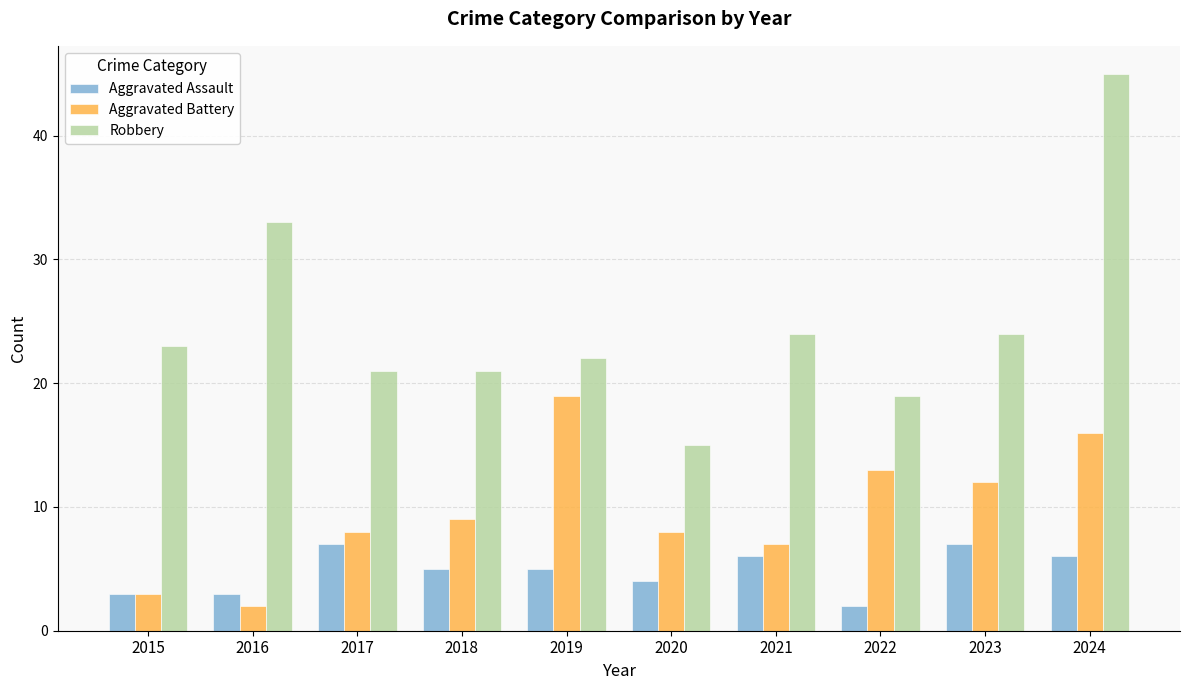

Rank the series by their maximum value, from lowest to highest.

Aggravated Assault, Aggravated Battery, Robbery